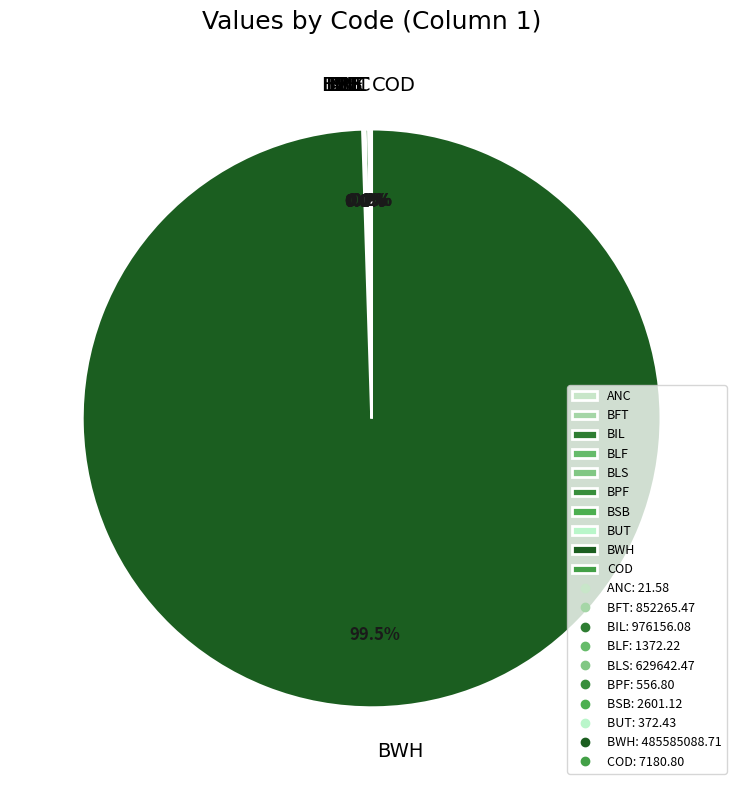

Which slice is the largest?

BWH